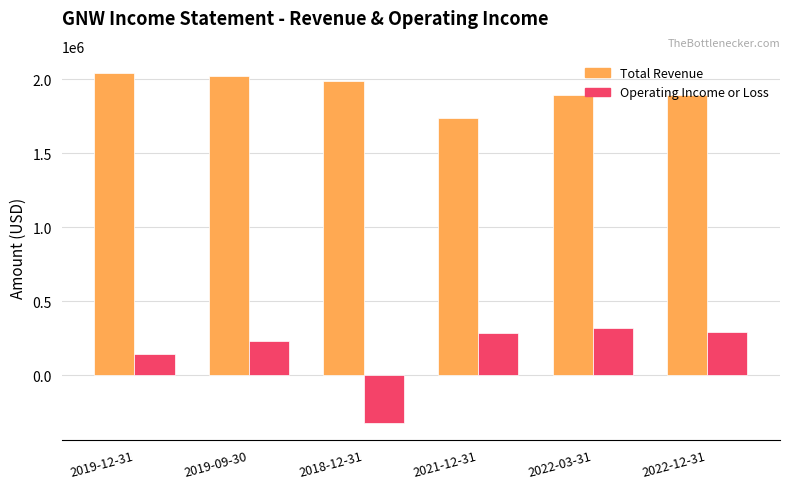

How many distinct data groups are displayed?

2